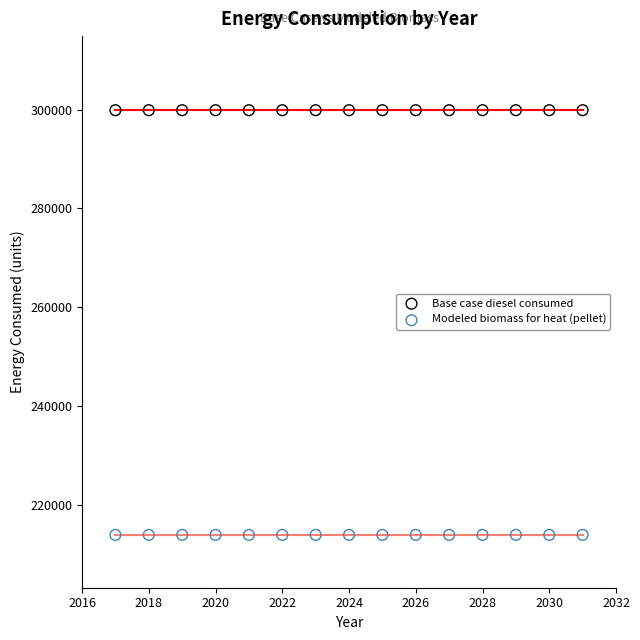

Which series contains the lowest Y value?

Modeled biomass for heat (pellet)